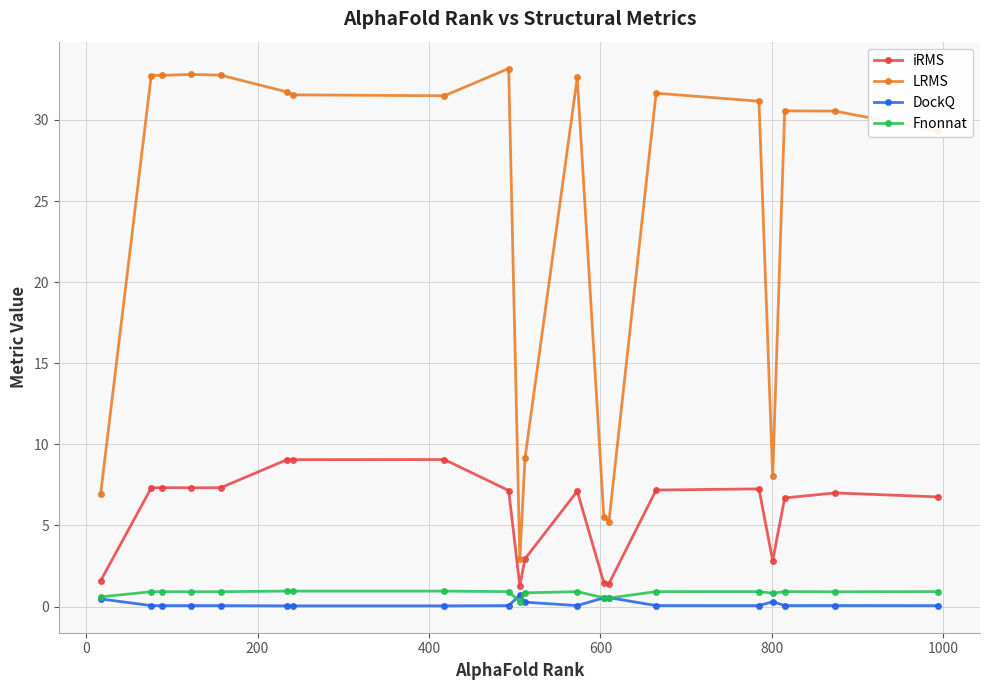

True or false: LRMS has more than 1 points higher than both neighbors.

True